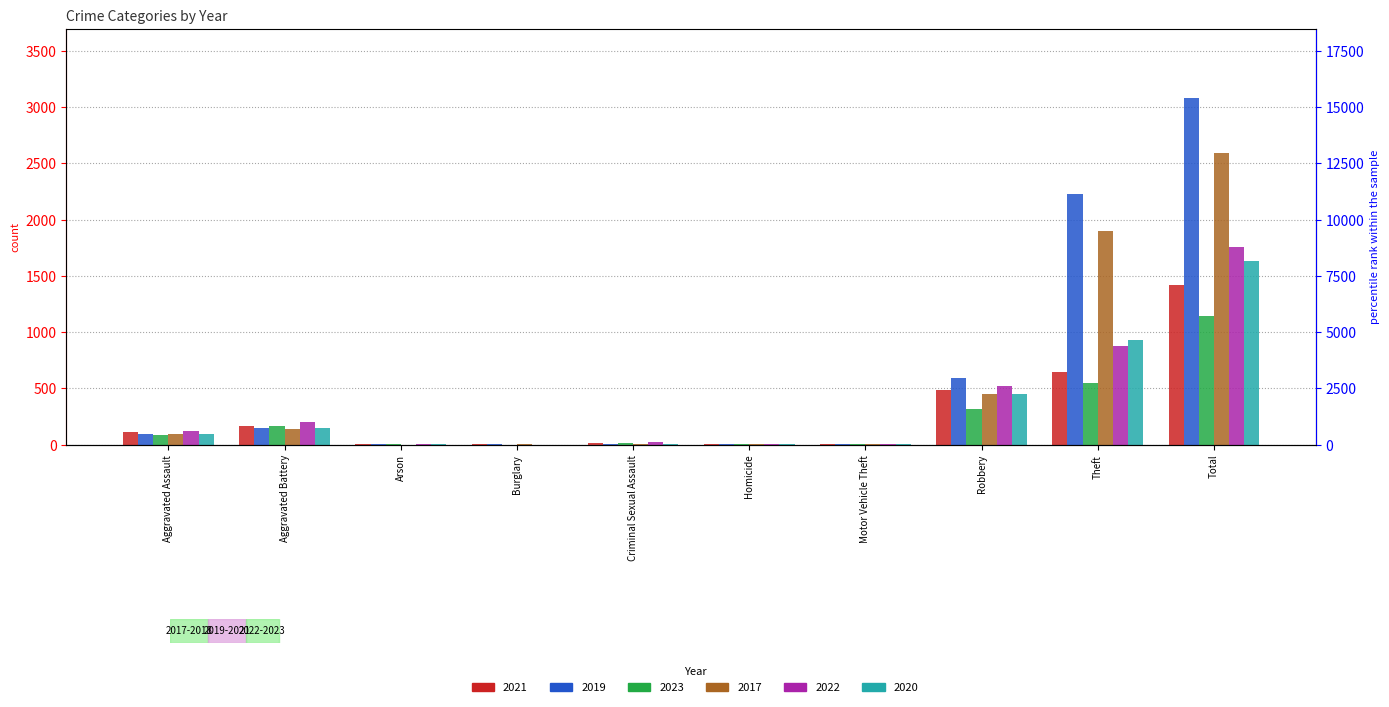

Which series has the largest total across all categories?

2019